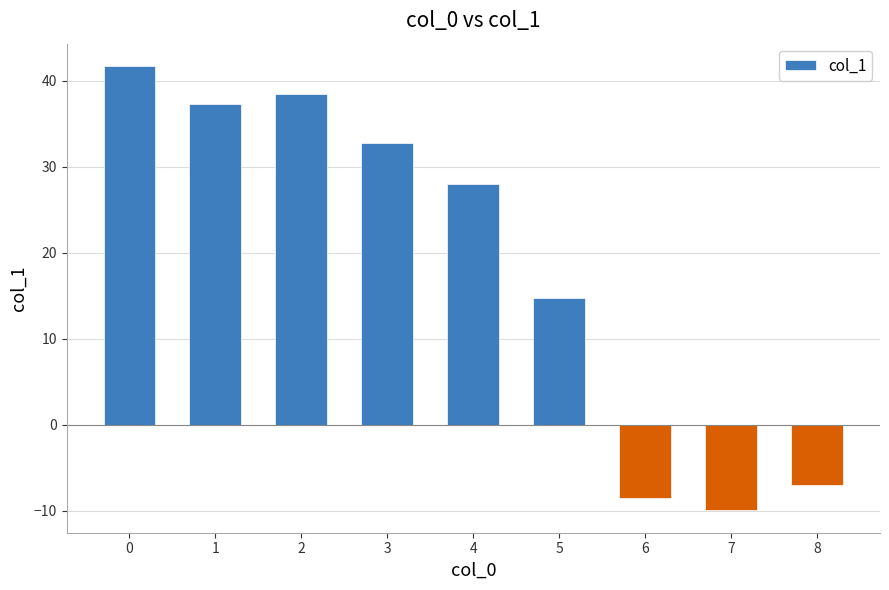

How many negative values are there?

3